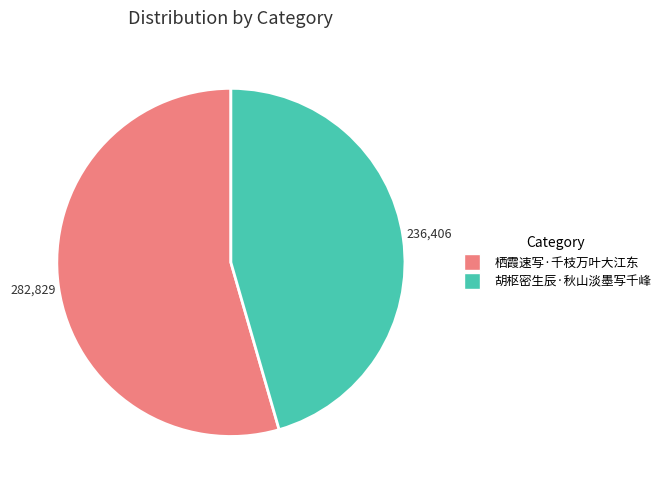

True or false: 栖霞速写·千枝万叶大江东 accounts for 44% of the total.

False